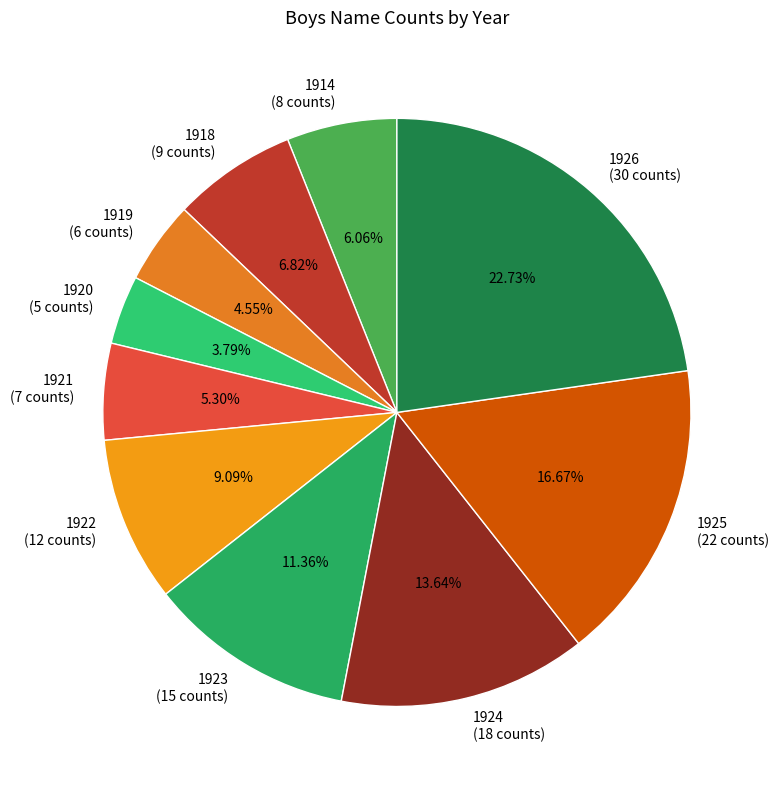

To the nearest percent, what is the difference between the largest and smallest slice percentages?

19%